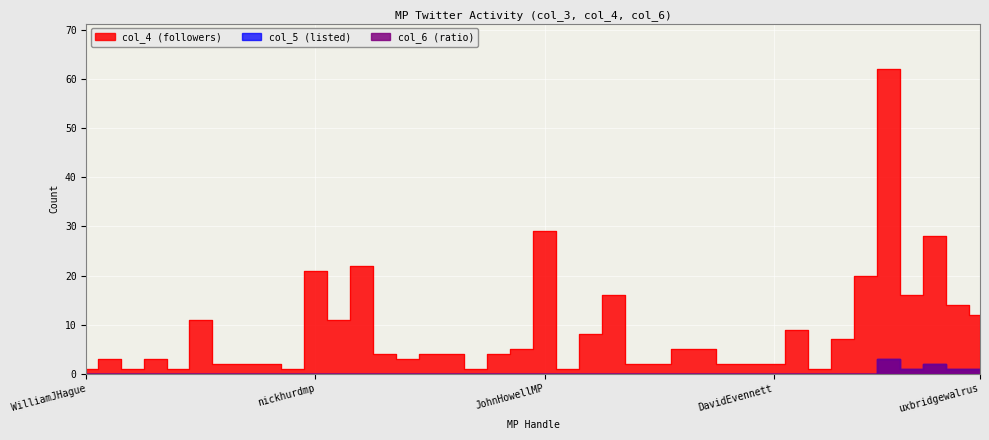

True or false: col_5 has more than 0 points higher than both neighbors.

True